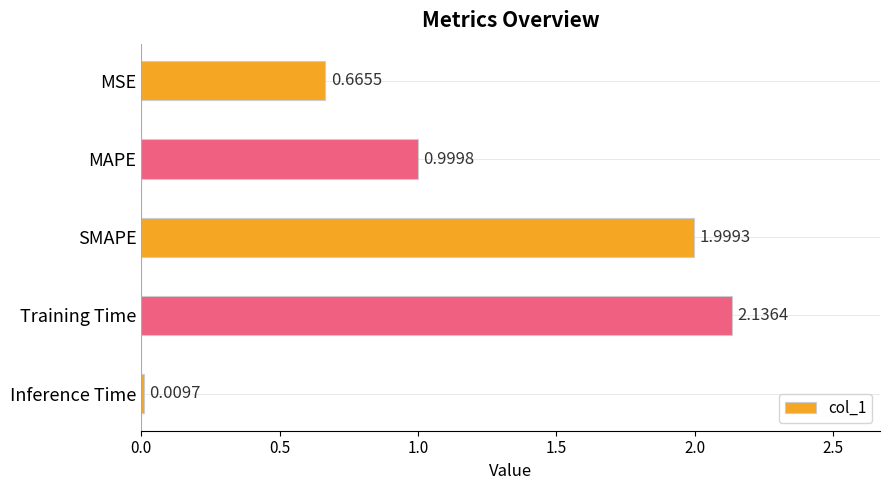

What is the label of the 5th bar from the top?

Inference Time